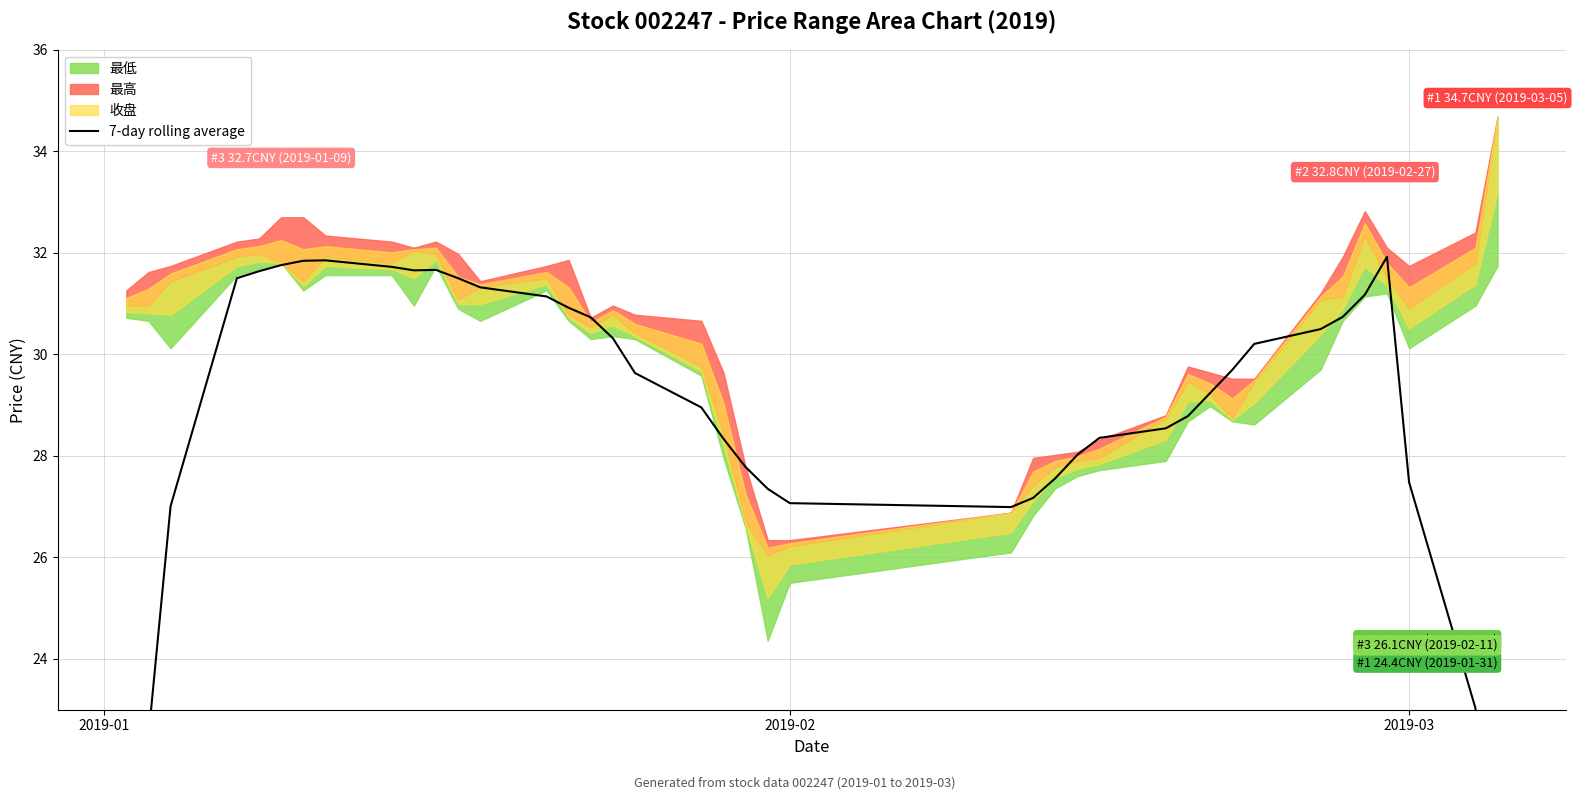

How many categories are shown in the chart?

40